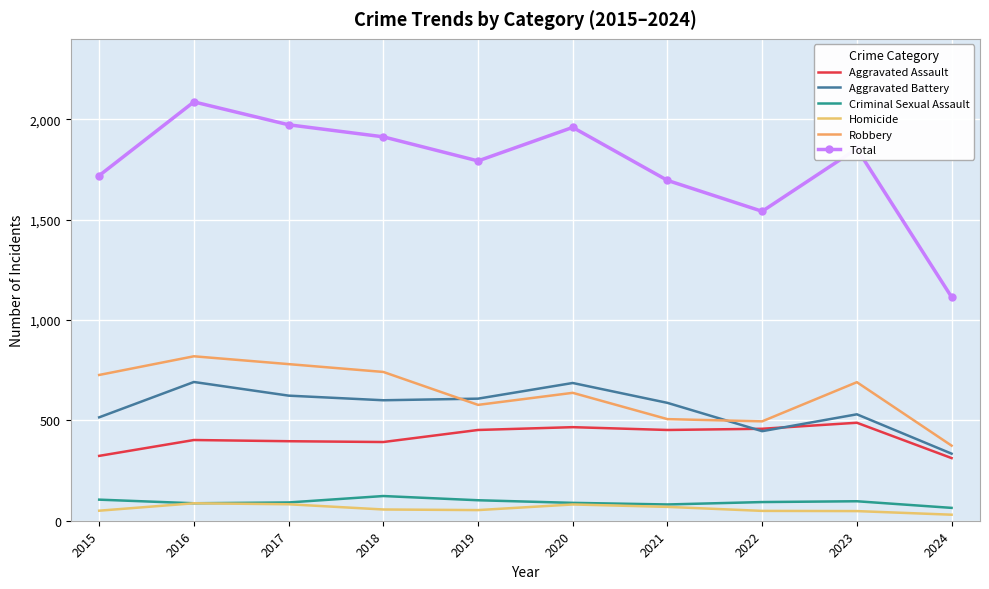

True or false: Robbery and Total cross at least once.

False